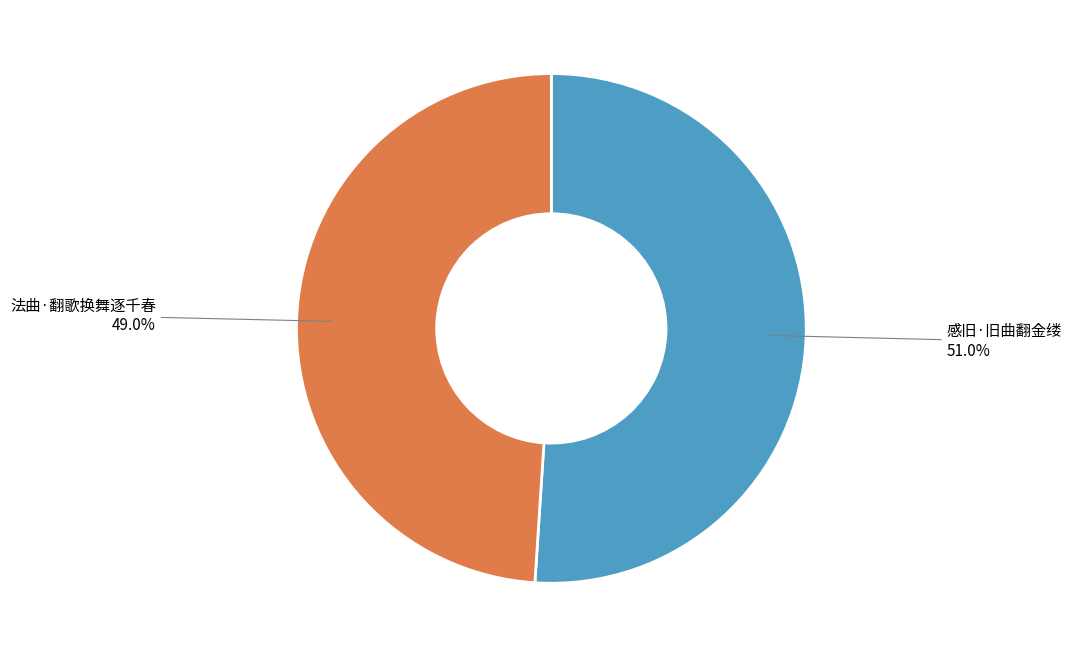

Rank the categories by value from highest to lowest.

感旧·旧曲翻金缕, 法曲·翻歌换舞逐千春